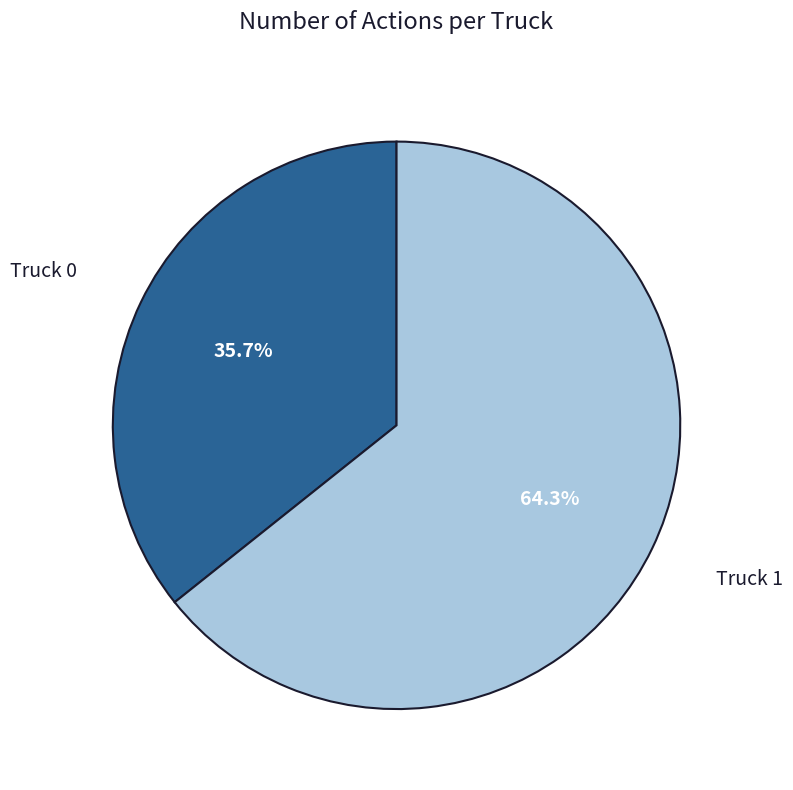

What is the ratio of the value at Truck 0 to the value at Truck 1?

0.6